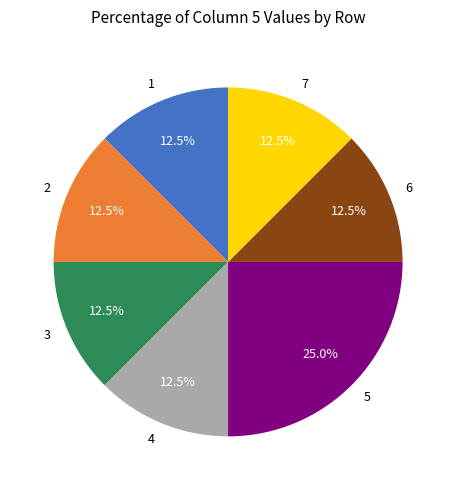

Combined, what portion of the pie is 6 and 2?

25.0%